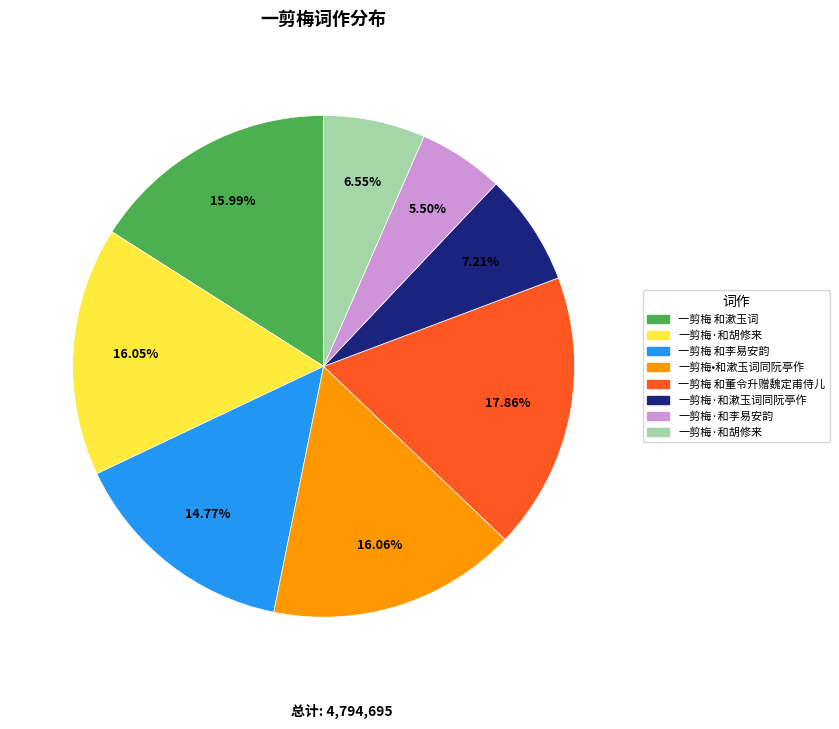

Does any single category account for the majority?

No